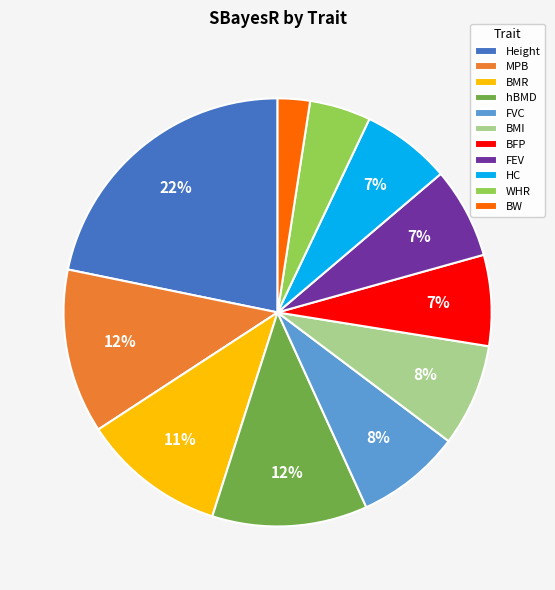

To the nearest percent, what percentage of the pie is MPB?

12%